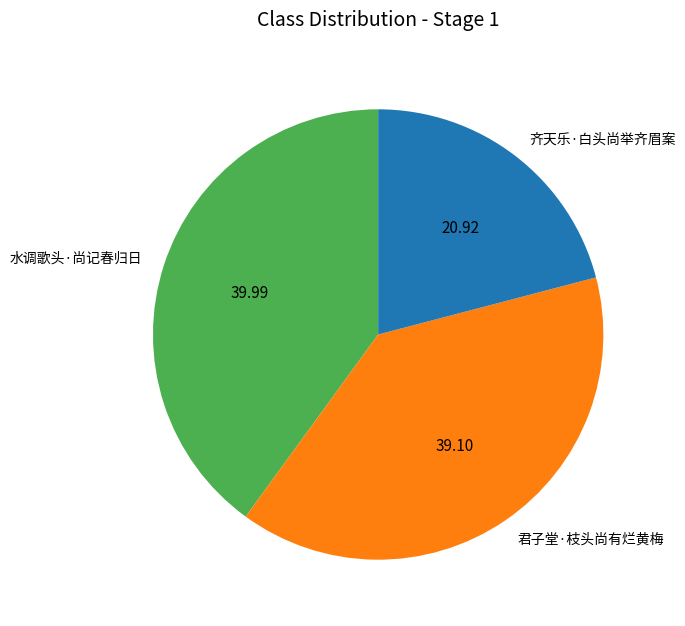

Is the sum of 水调歌头·尚记春归日 and 君子堂·枝头尚有烂黄梅 greater than half?

Yes